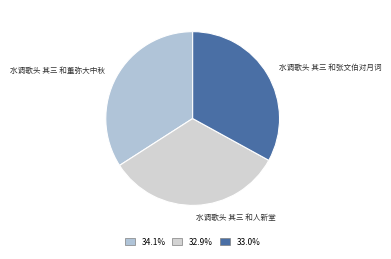

Count the number of slices in the pie.

3